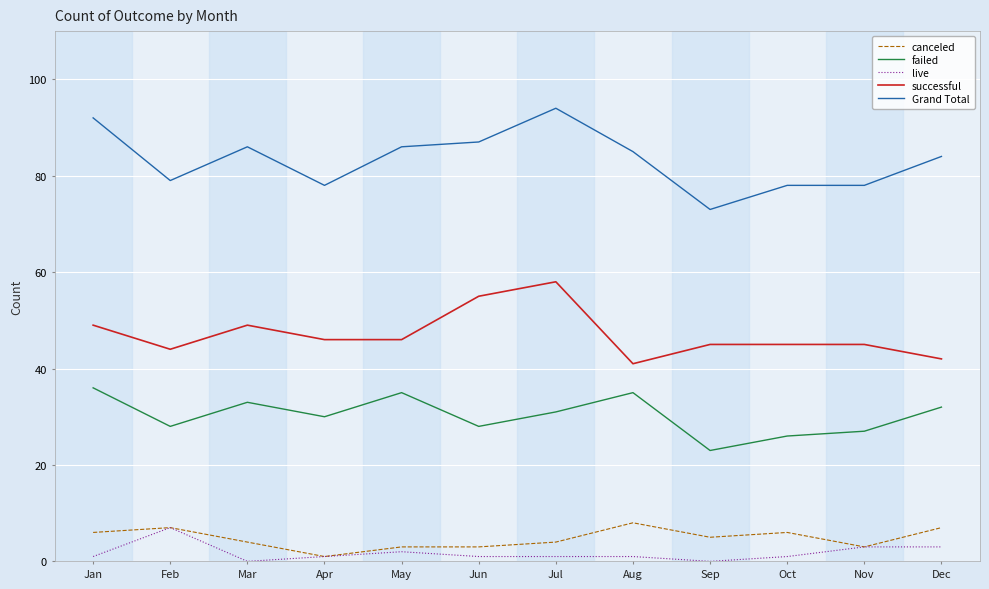

Which series has the largest range (max minus min)?

Grand Total